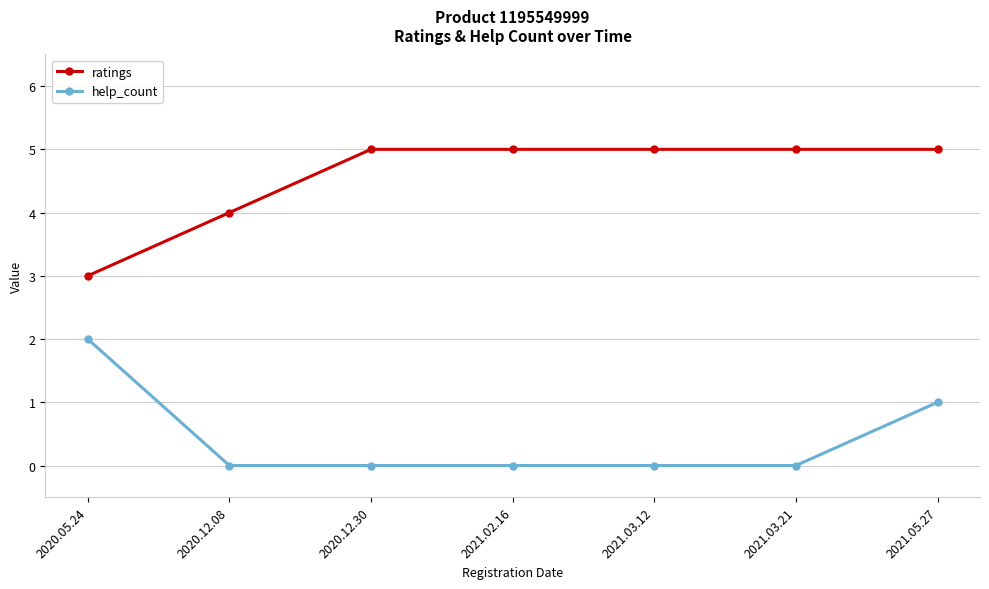

List the series in order of their overall mean, lowest first.

help_count, ratings